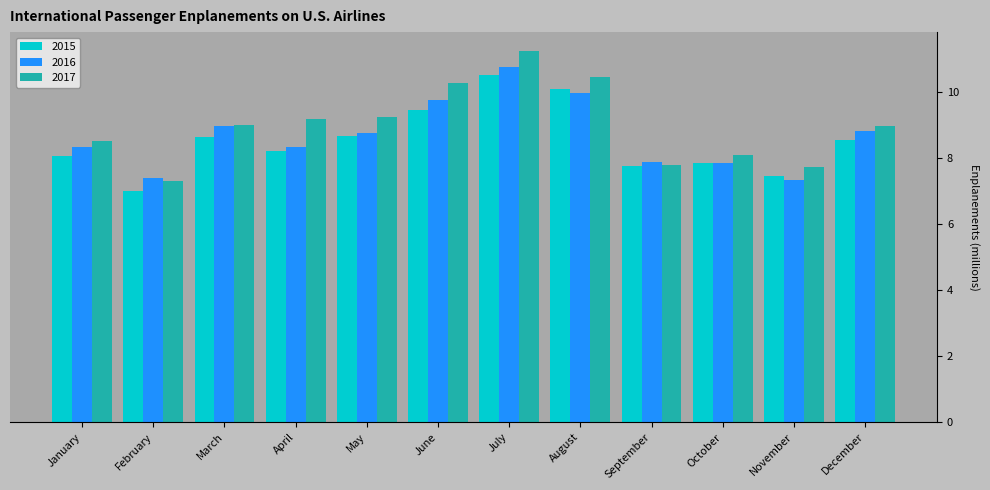

What is the difference between the maximum and second lowest values in the 2015 series?

3.1